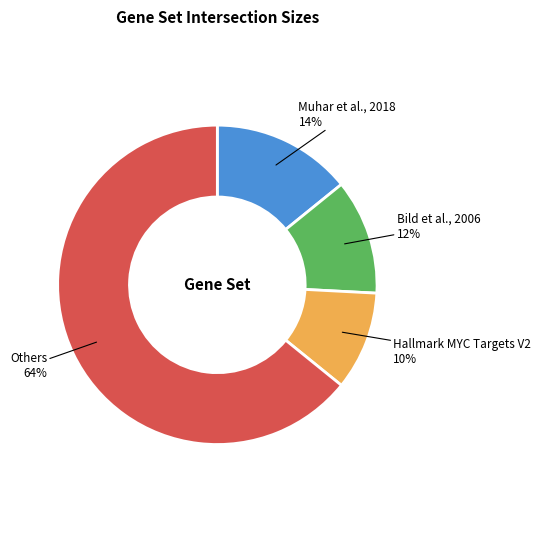

To the nearest percent, what is the average slice percentage?

25%